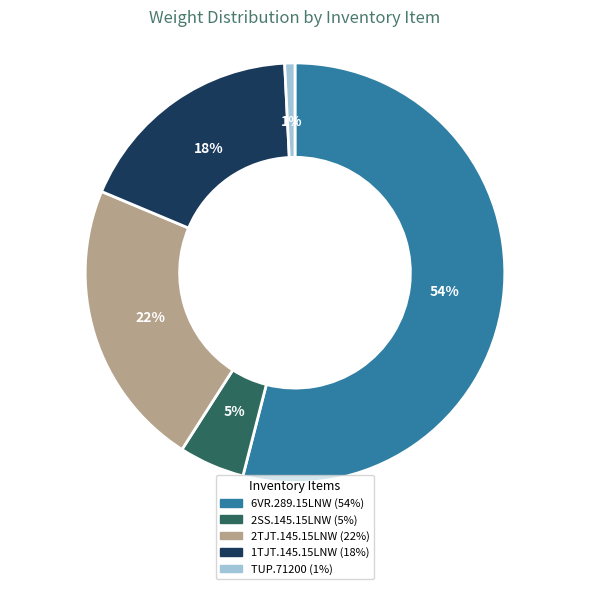

What is the majority slice?

6VR.289.15LNW